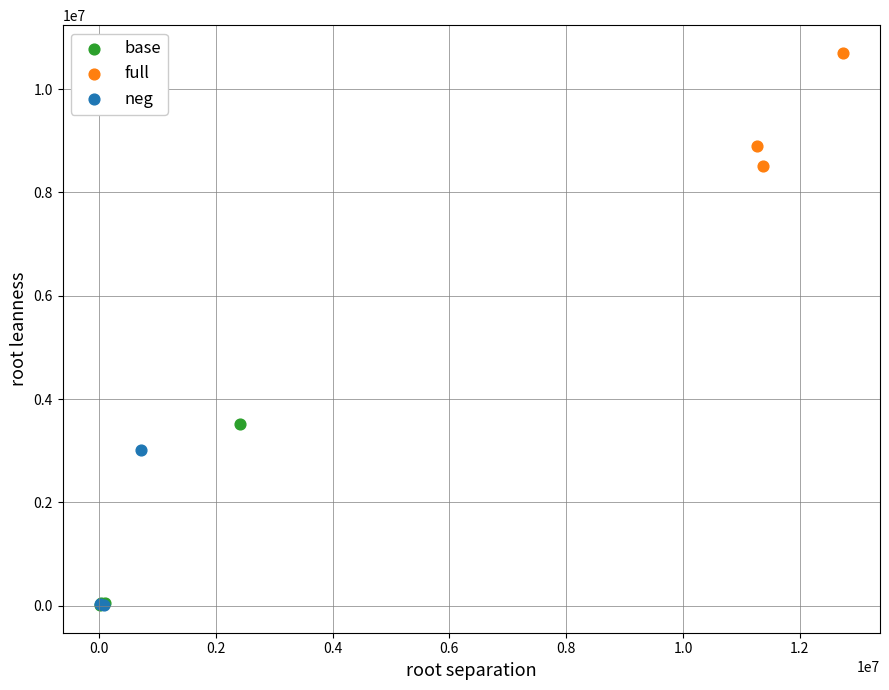

Which series reaches the maximum Y coordinate?

full